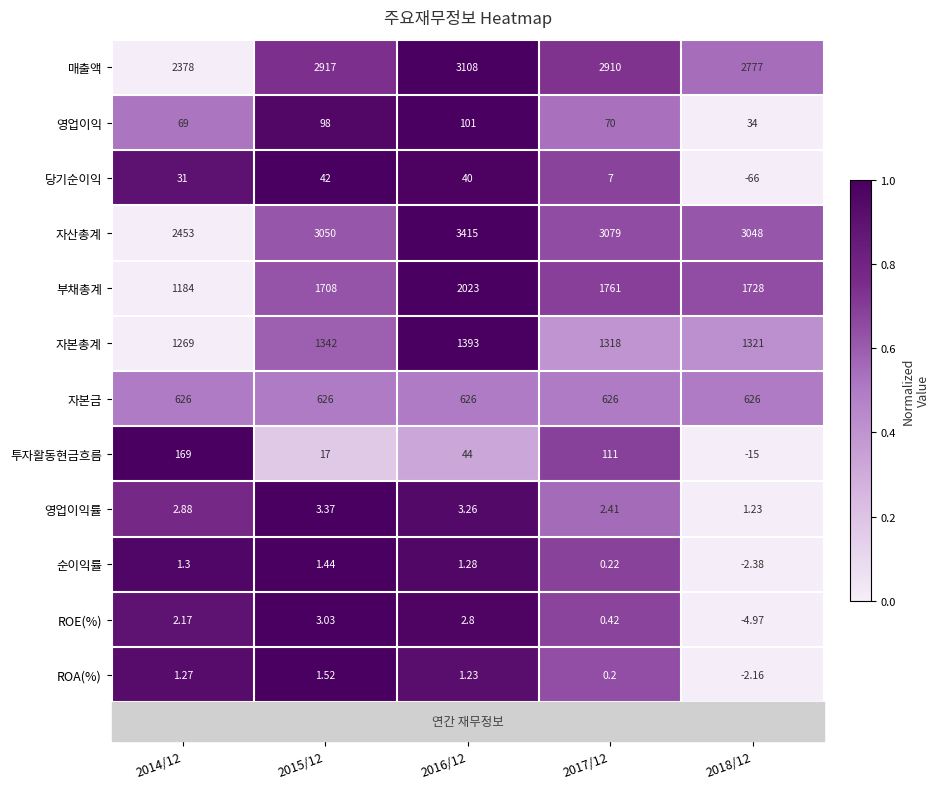

Which series has the largest total across all categories?

자산총계